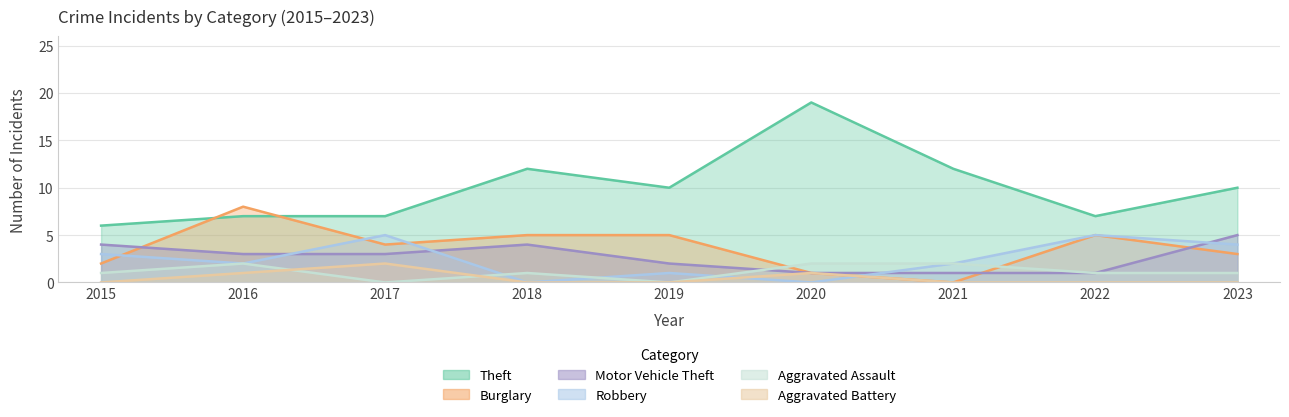

Where is Aggravated Assault nearest to the value 1?

2015